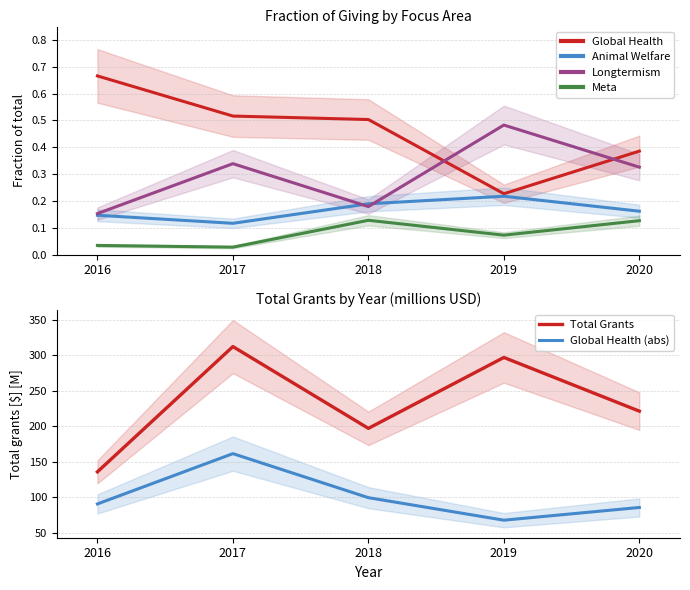

What is the value of the Global Health point at the 4th from the left?

0.2